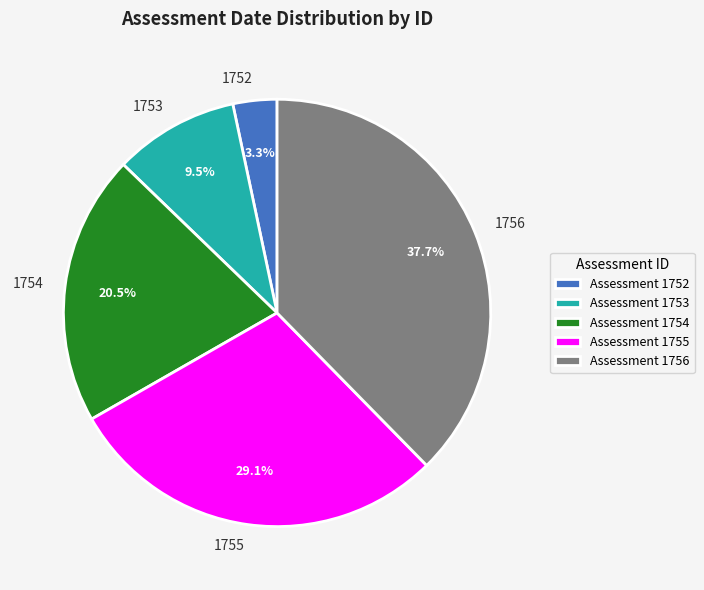

Which slice is the largest?

1756